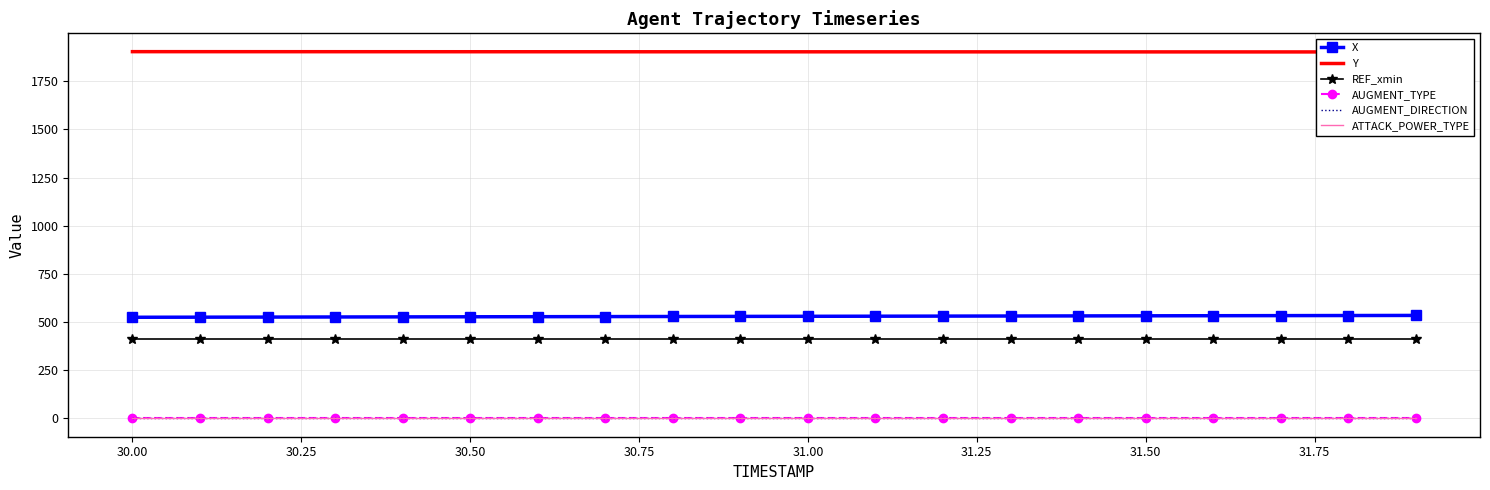

True or false: X and ATTACK_POWER_TYPE cross at least once.

False